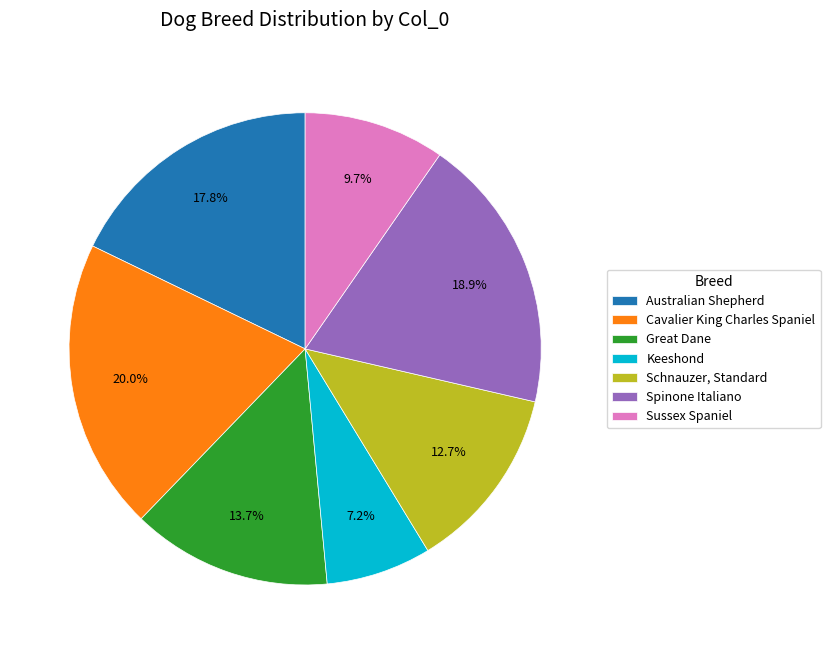

Between Schnauzer, Standard and Sussex Spaniel, which is larger?

Schnauzer, Standard